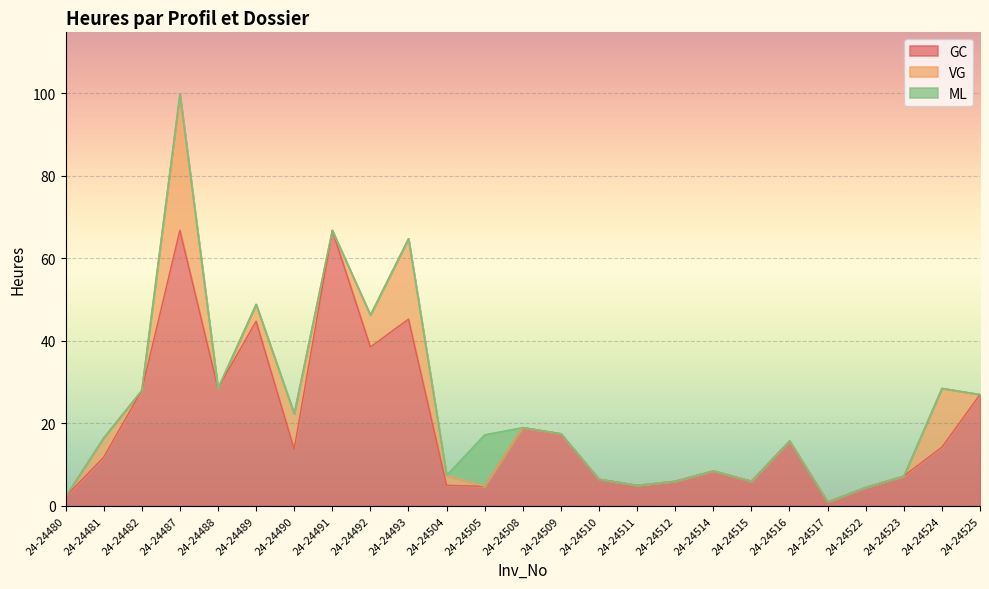

How many positive values does the ML series have?

1